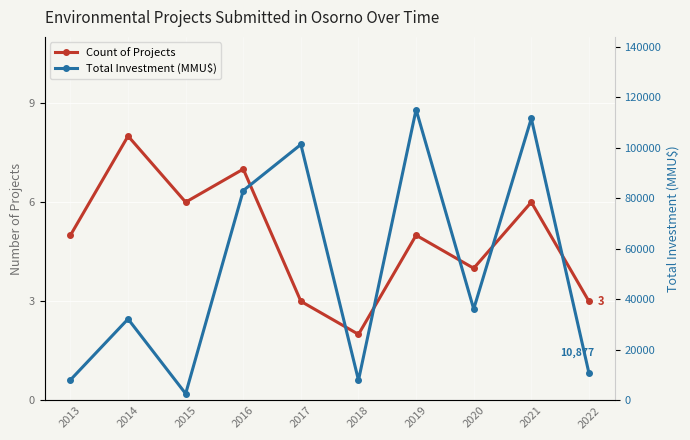

The Count of Projects series shows 8 at 2014. True or false?

True